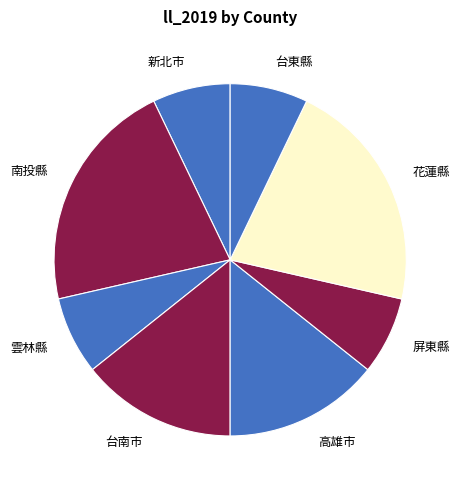

Is there a majority slice in this chart?

No